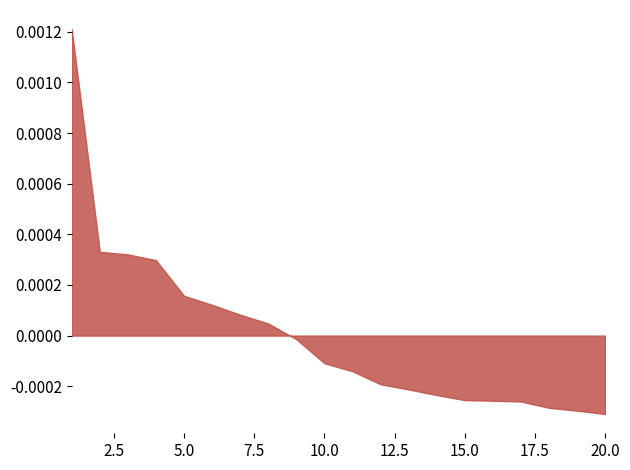

Between 19 and 6, which is larger?

6